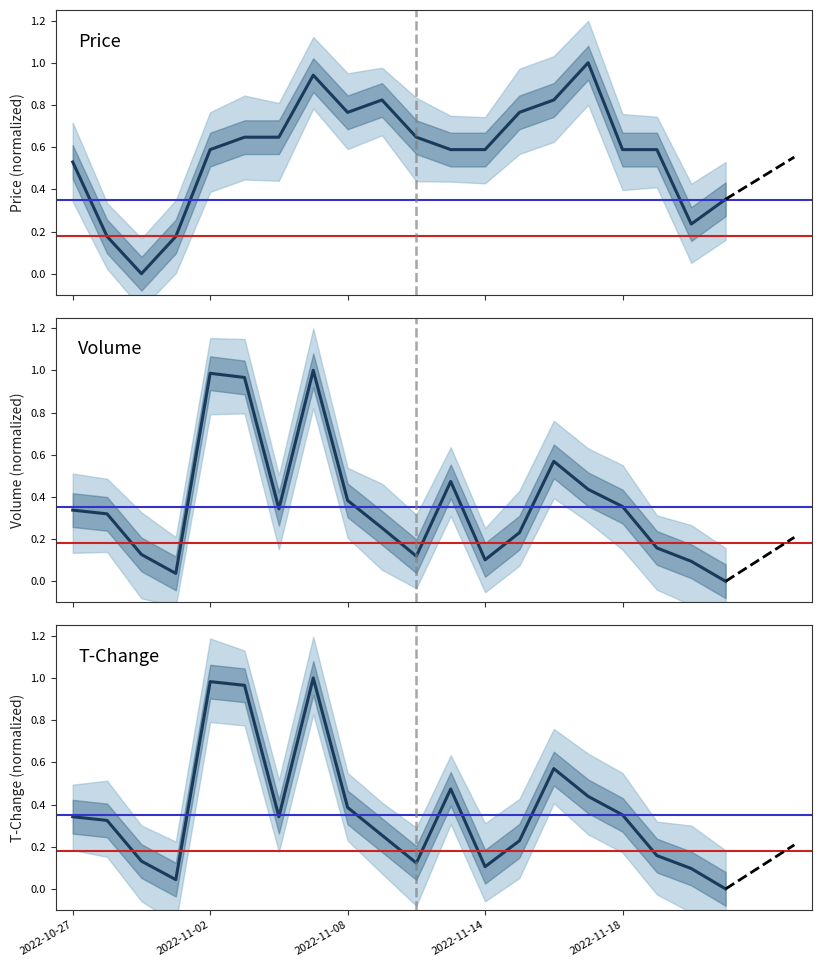

What position from the right is 10?

10